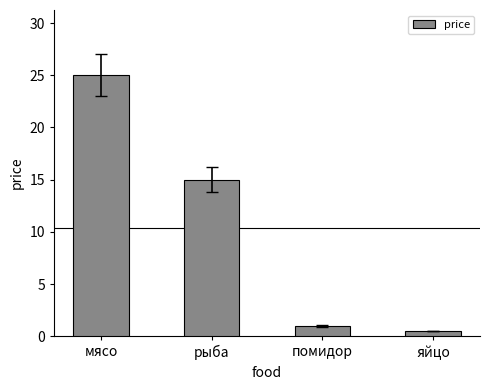

How many distinct data groups are displayed?

1